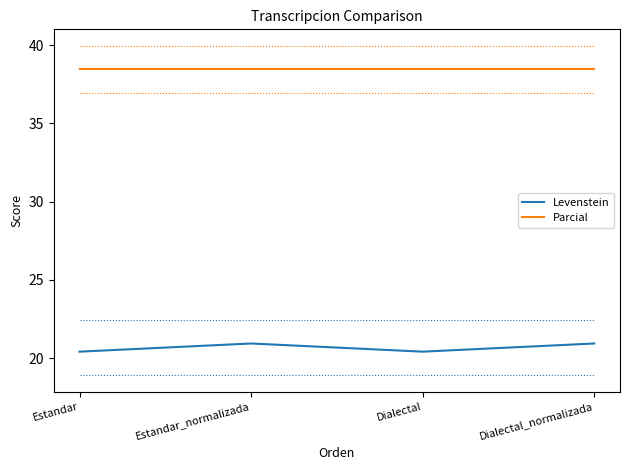

Which series has the largest range (max minus min)?

Levenstein